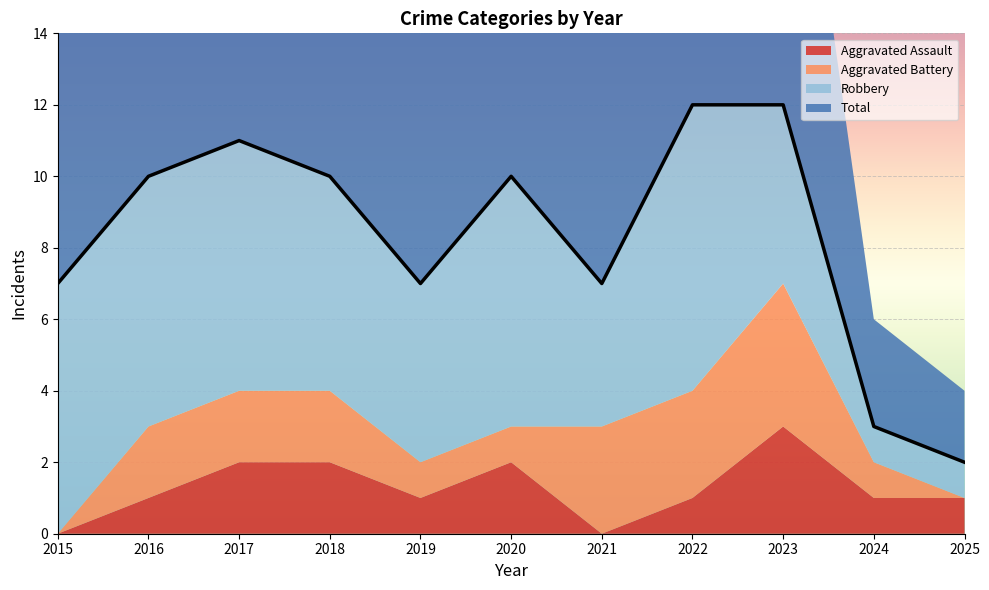

What is the total value across all series at 2017?

22